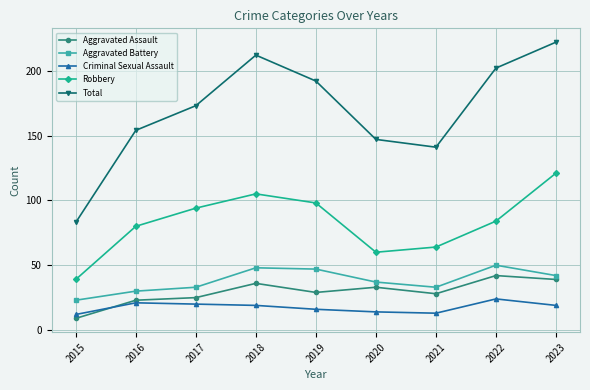

At how many categories does at least one series exceed 109?

8